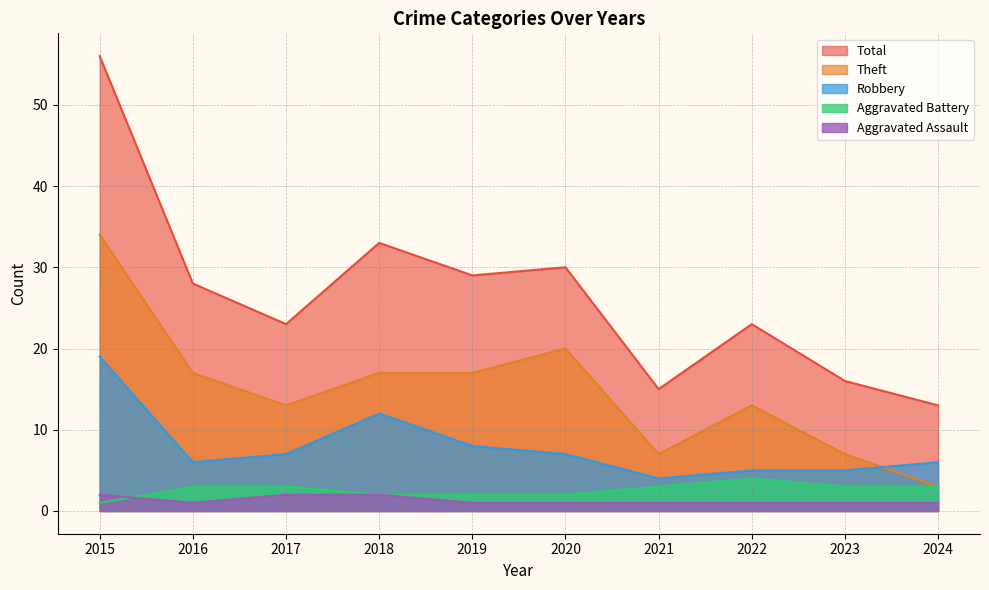

Which series has the largest range (max minus min)?

Total